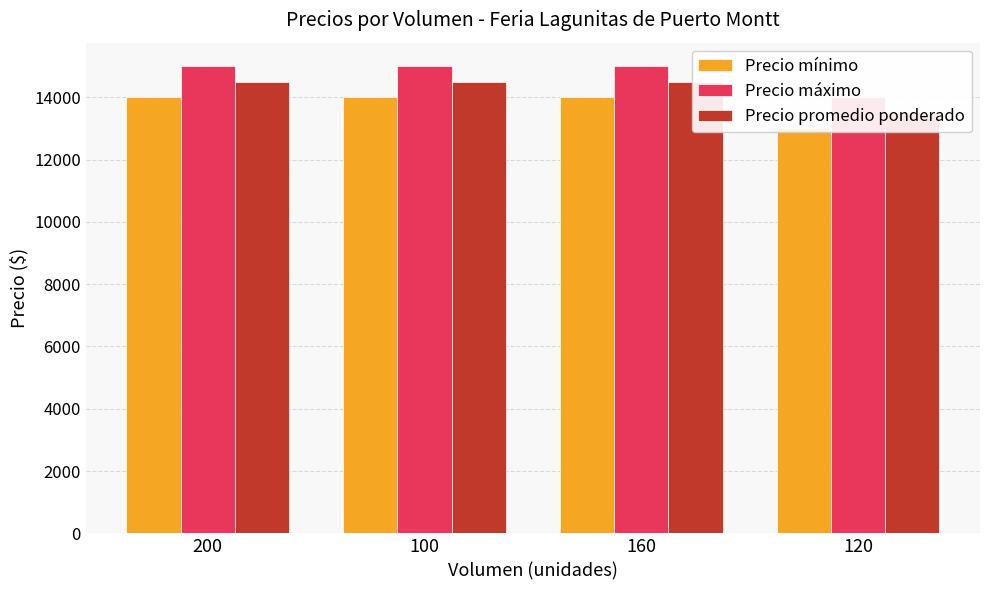

List the series in order of their peak value, lowest first.

Precio mínimo, Precio promedio ponderado, Precio máximo